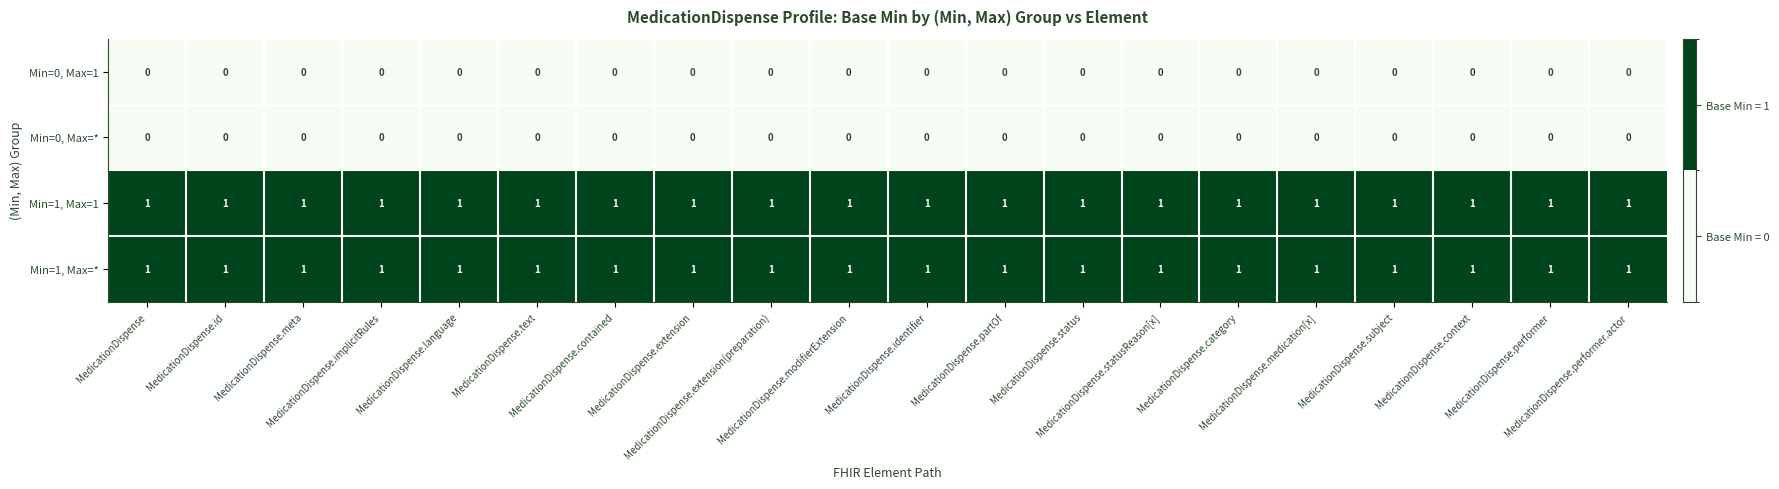

At how many categories does at least one series exceed 0?

20